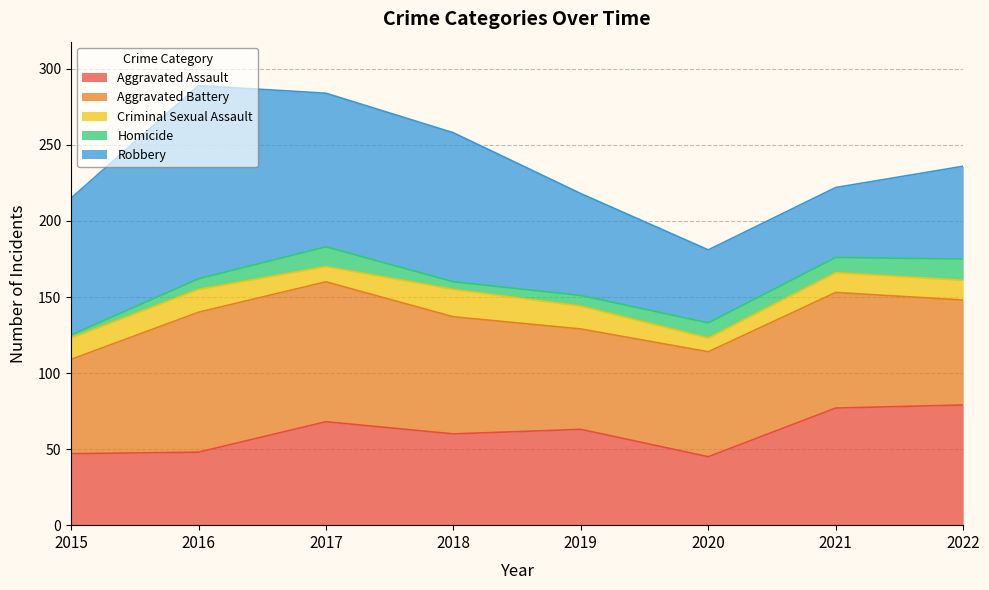

What is the total value across all series at 2016?

289